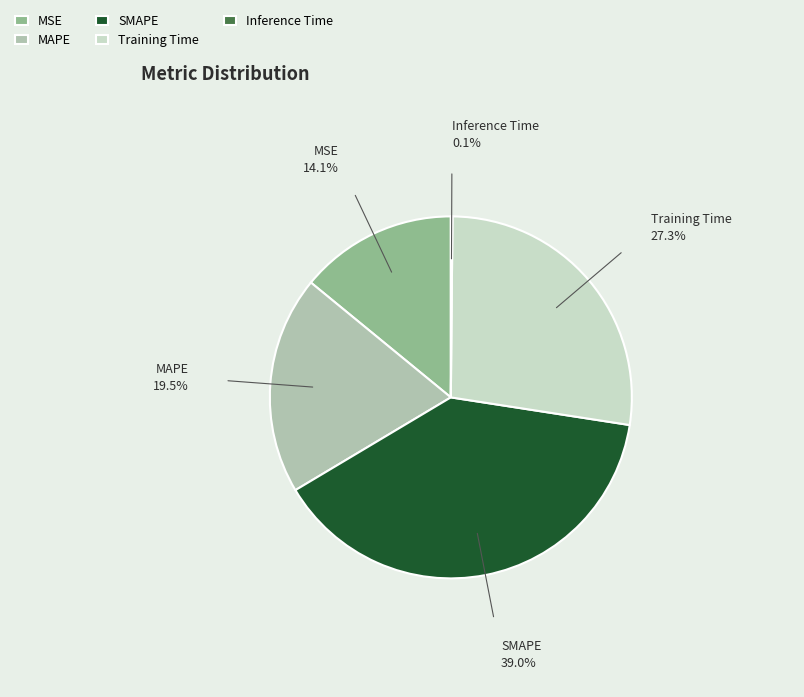

Which has a higher value, Training Time or MAPE?

Training Time